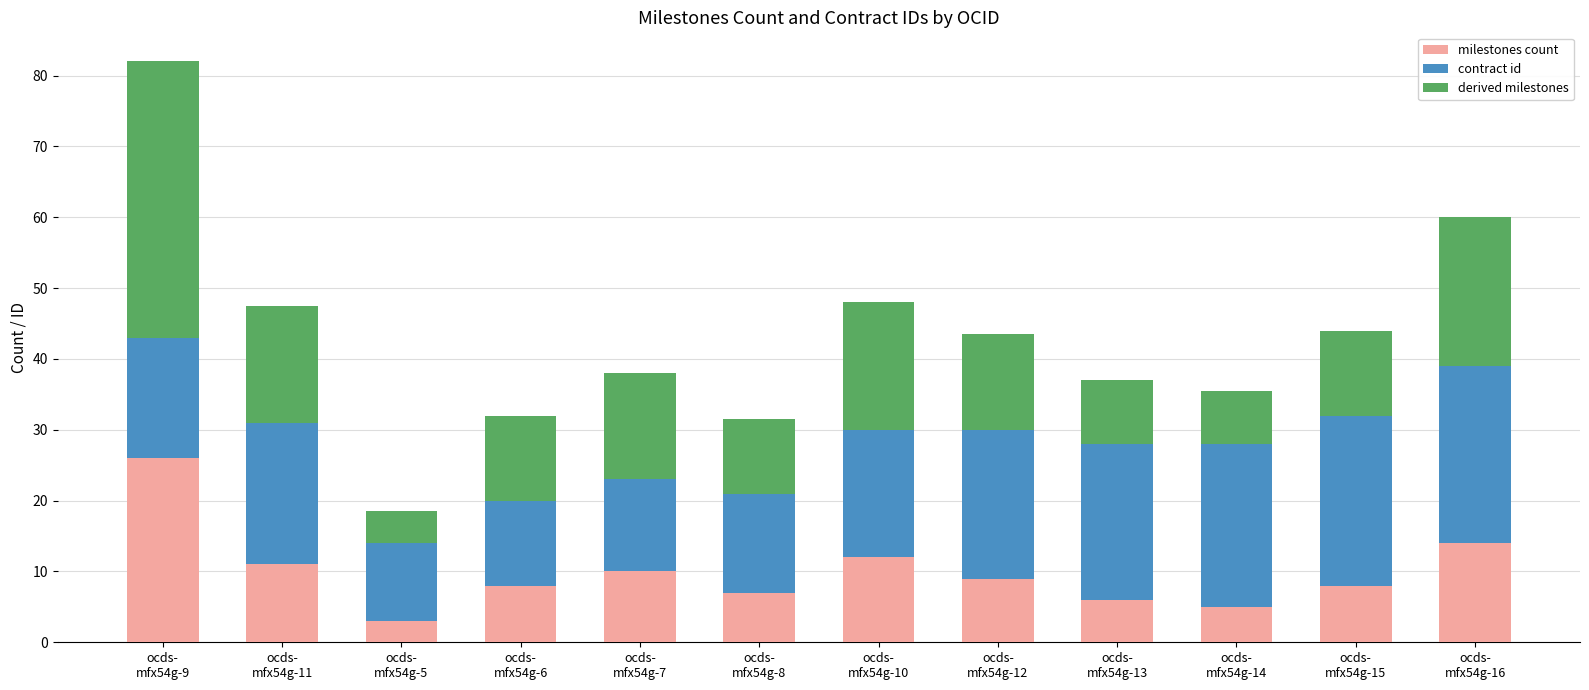

What is the difference between the maximum and minimum values in the milestones count series?

23.0